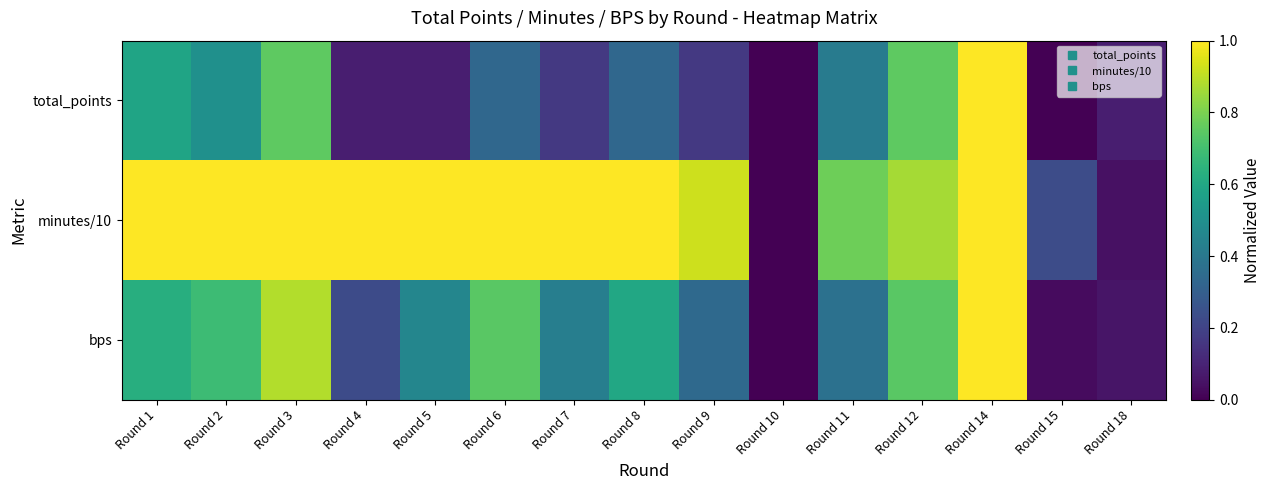

What is the total value across all series at Round 5?

1.5